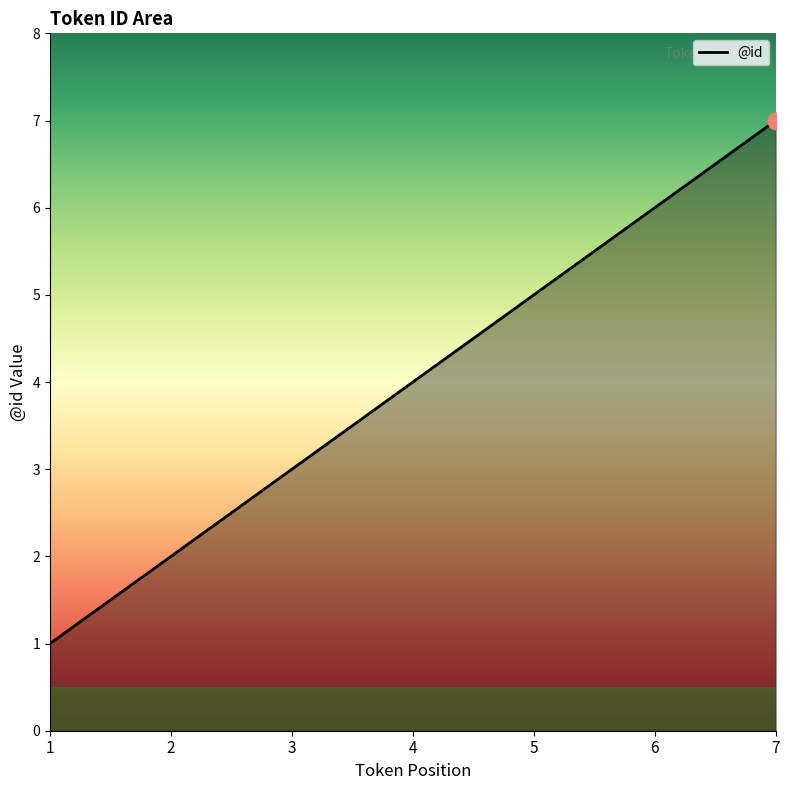

What is the sum of the values at 2 and 5?

7